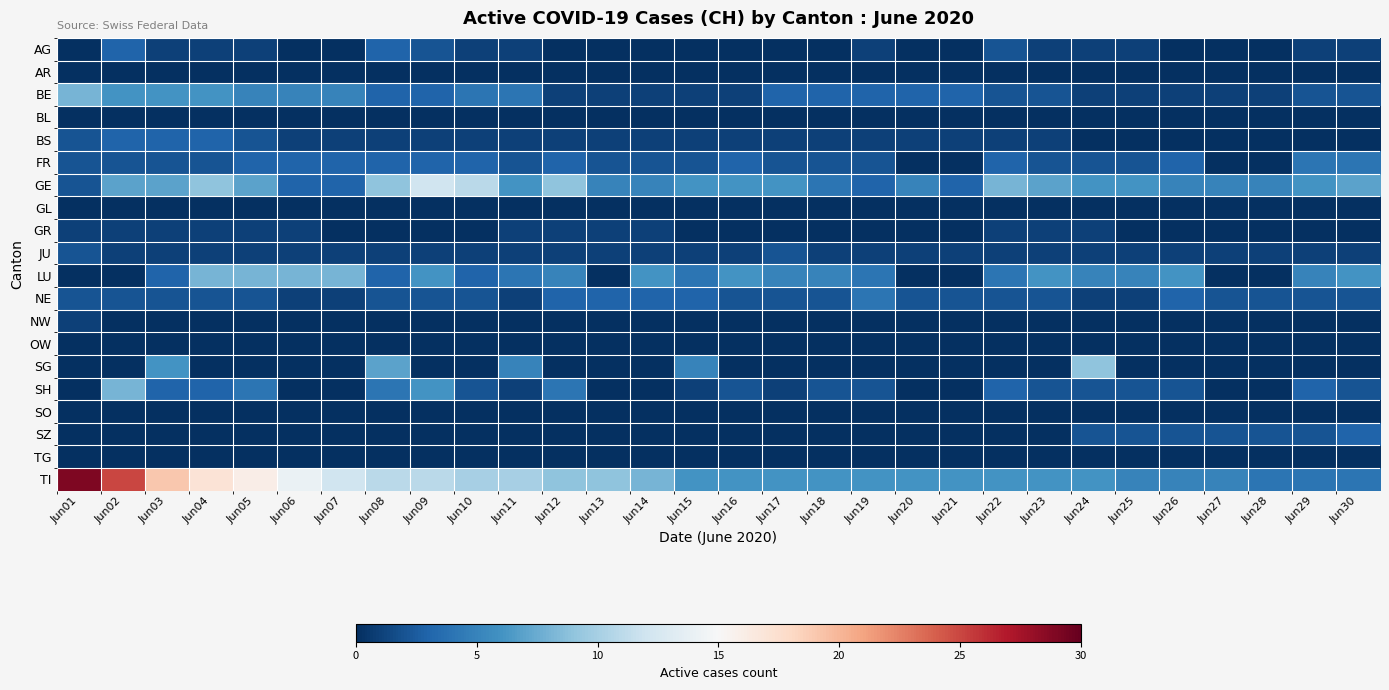

Which series has the widest spread of values?

TI